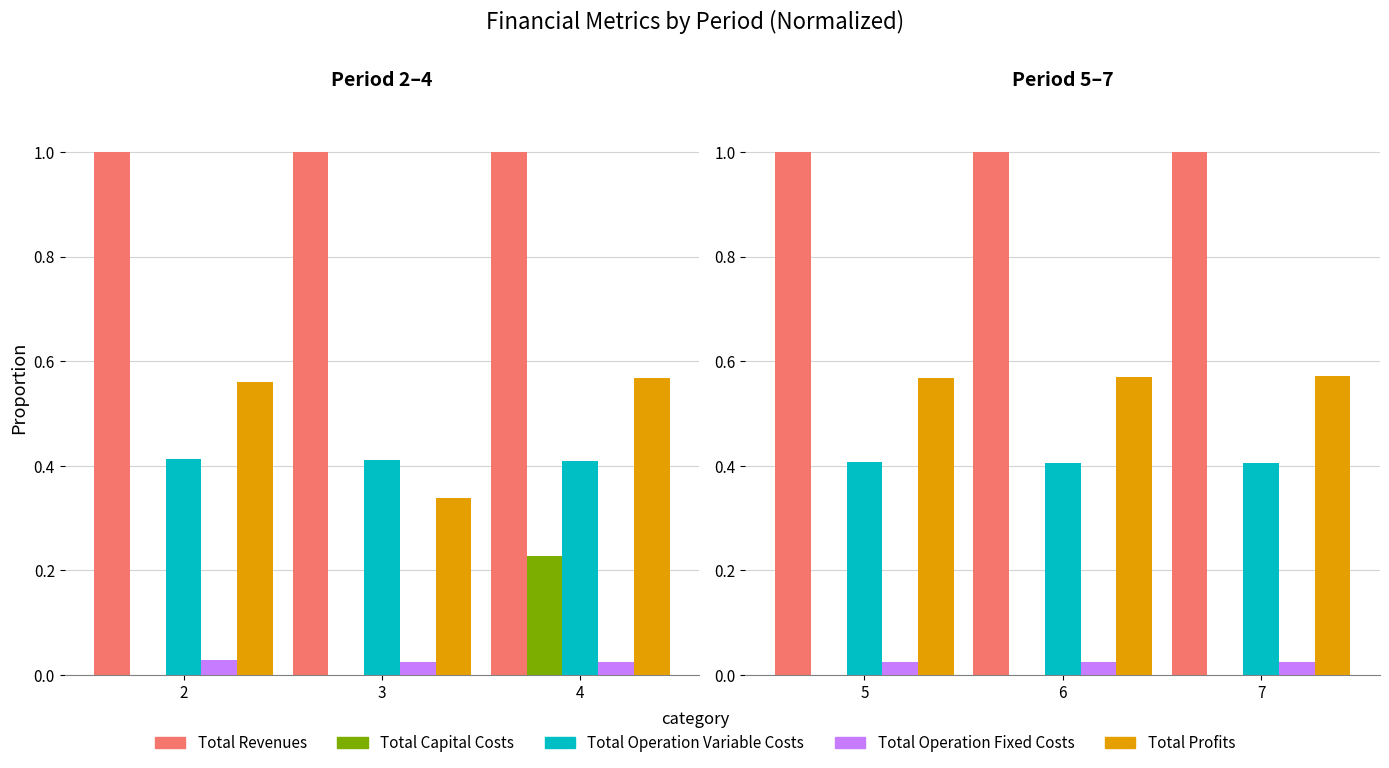

How many bars are there in each group?

5